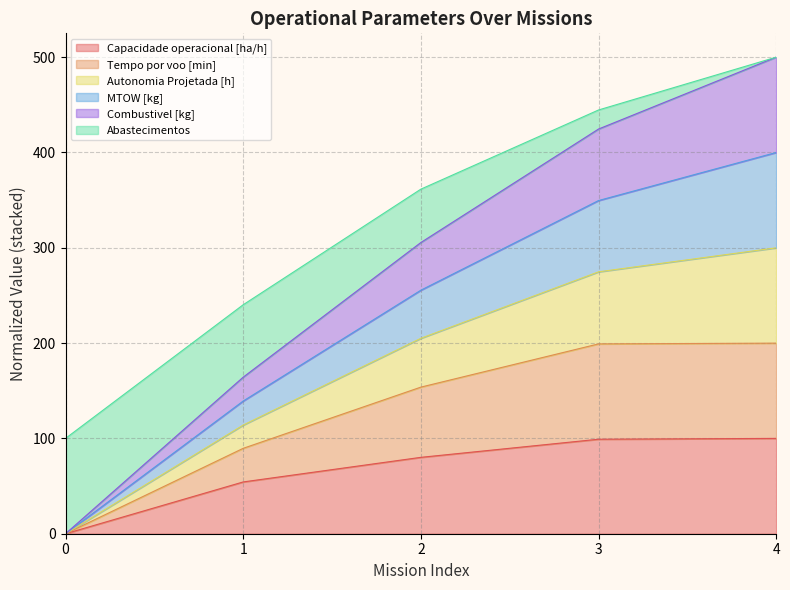

What is the difference between the Capacidade operacional [ha/h] values at 2 and 3?

19.0